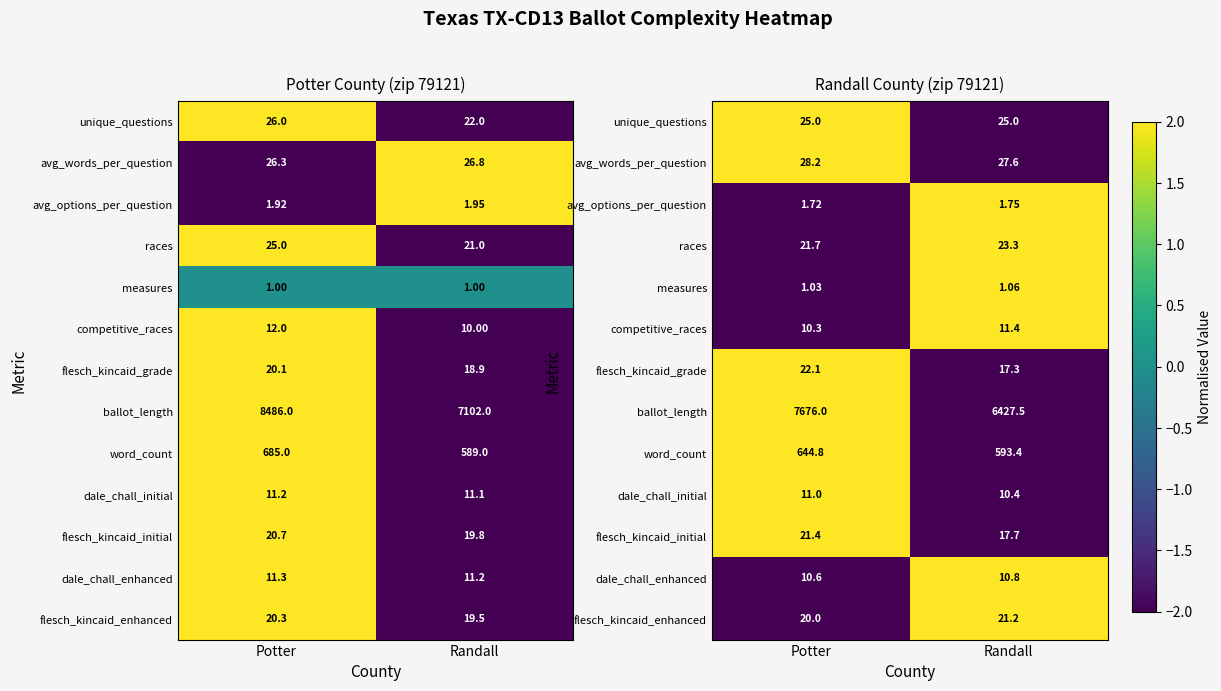

What is the maximum value for unique_questions?

2